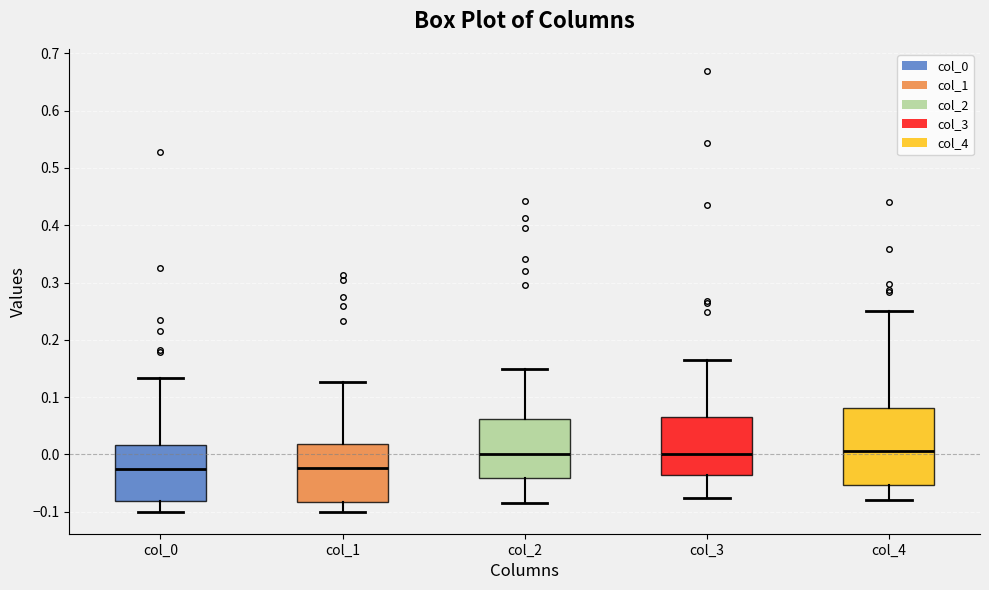

Which box is the tallest, from its lower edge to its upper edge?

col_4